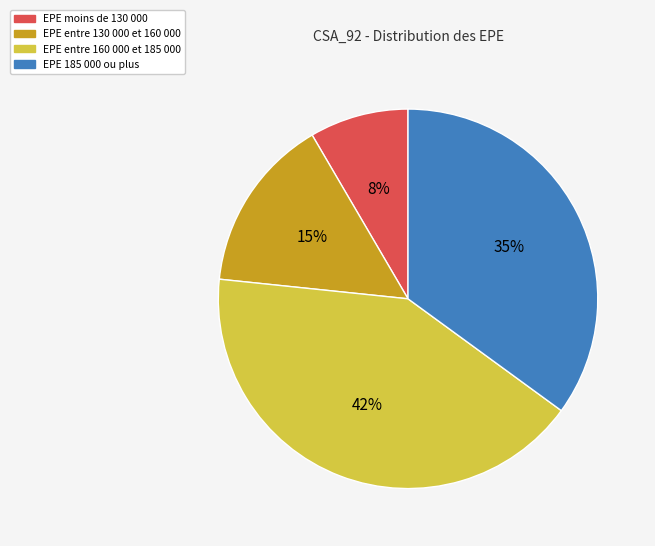

To the nearest percent, what is the average slice percentage?

25%